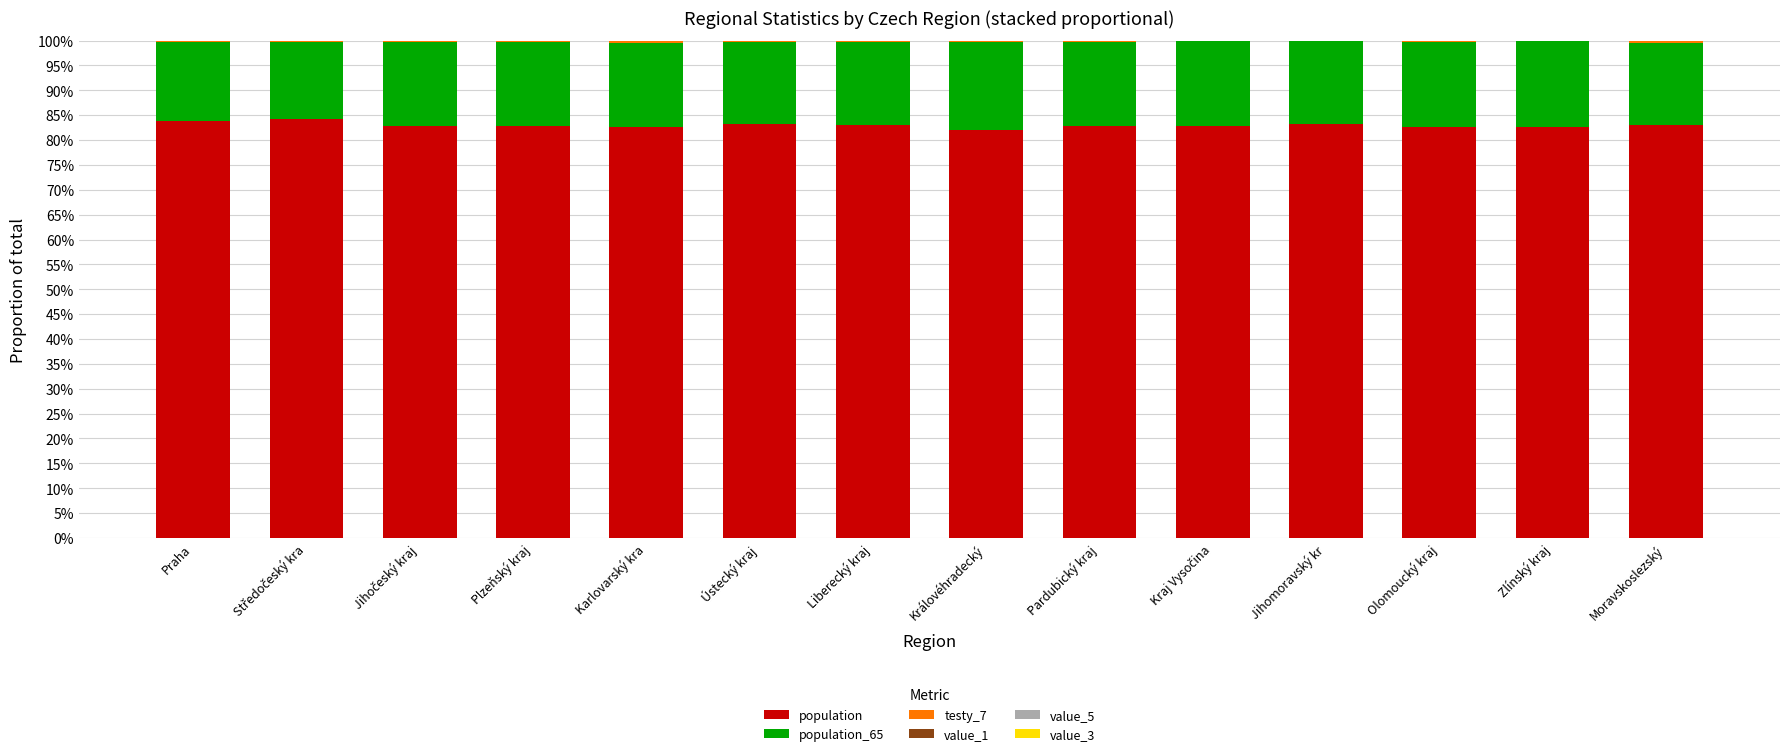

Between Praha and Kraj Vysočina, which series saw the biggest shift?

population_65